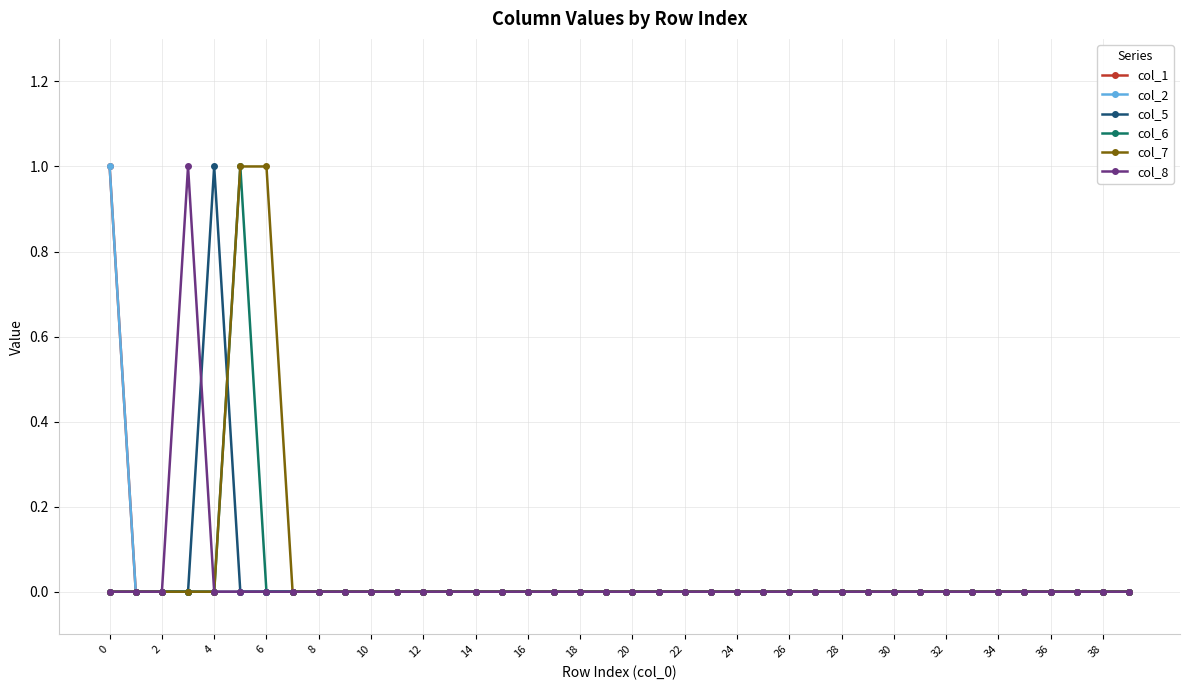

Is this an area chart (filled region under the line)?

No